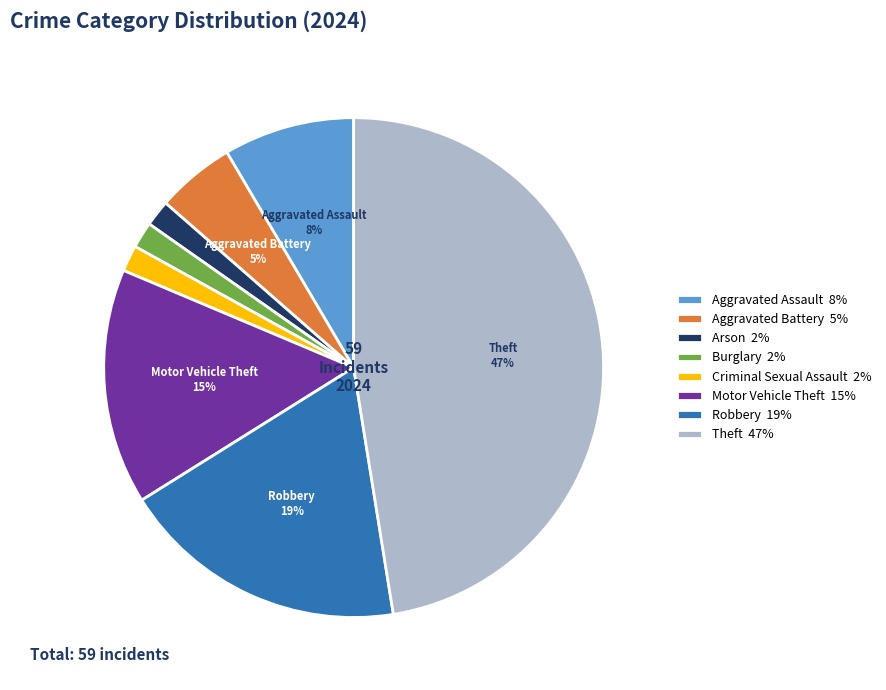

Count the number of slices in the pie.

8